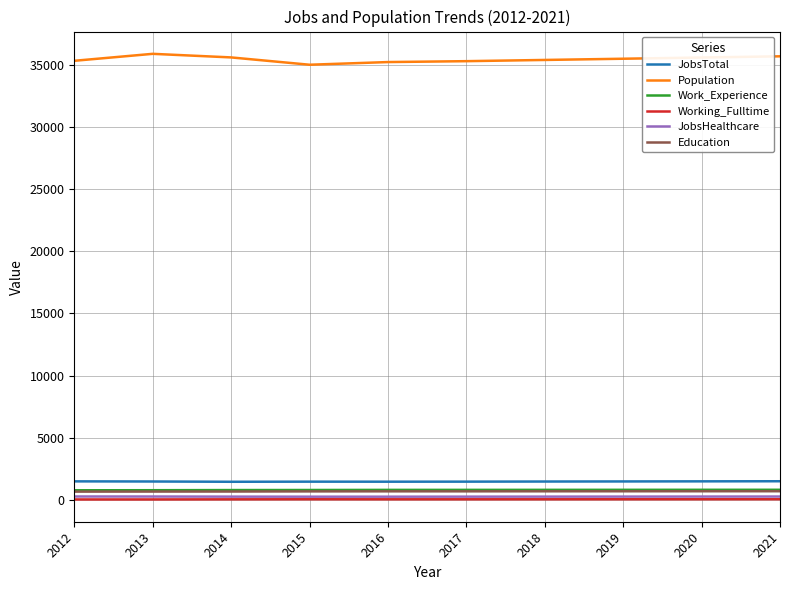

How many values in the Working_Fulltime series are below 52?

5